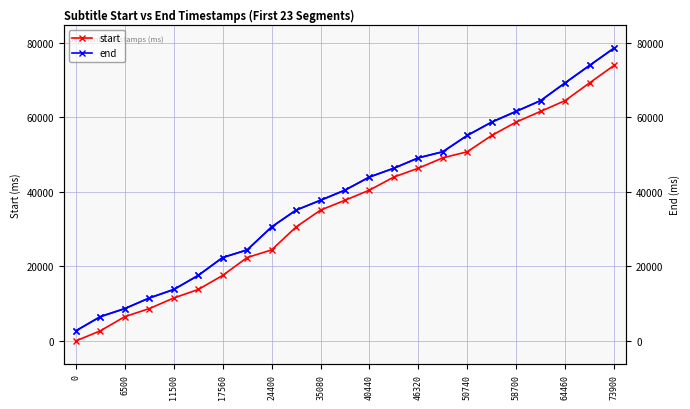

True or false: start and end cross at least once.

False